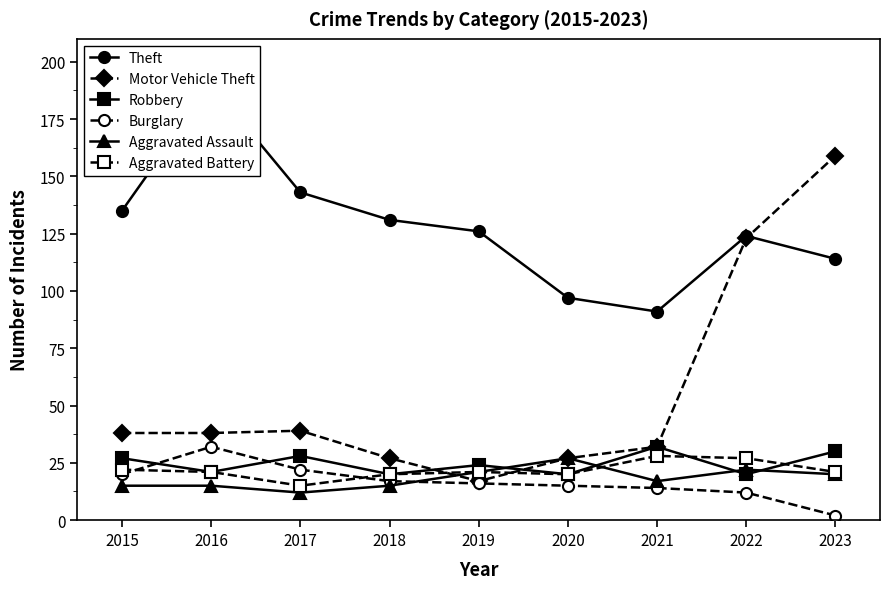

What is the total value across all series at 2016?

317